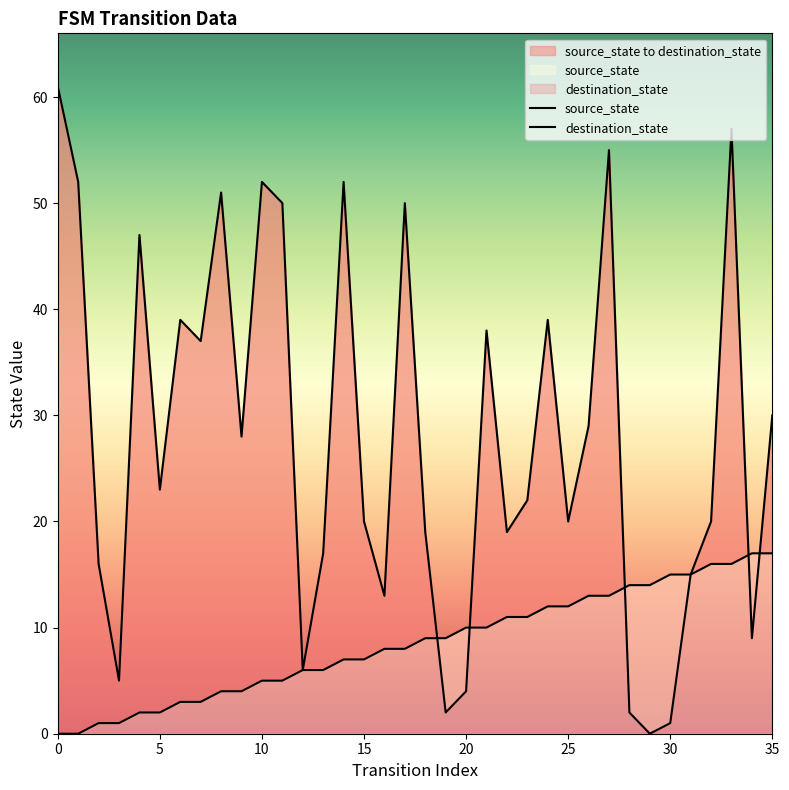

True or false: destination_state has more than 0 interior local peaks.

True